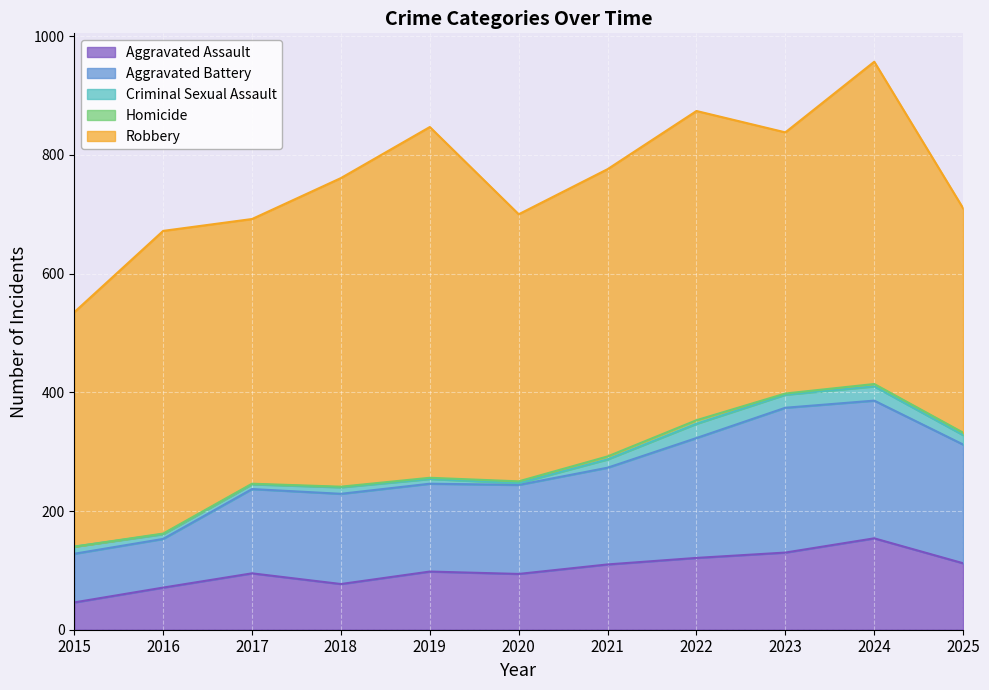

Which series has the largest total across all categories?

Robbery